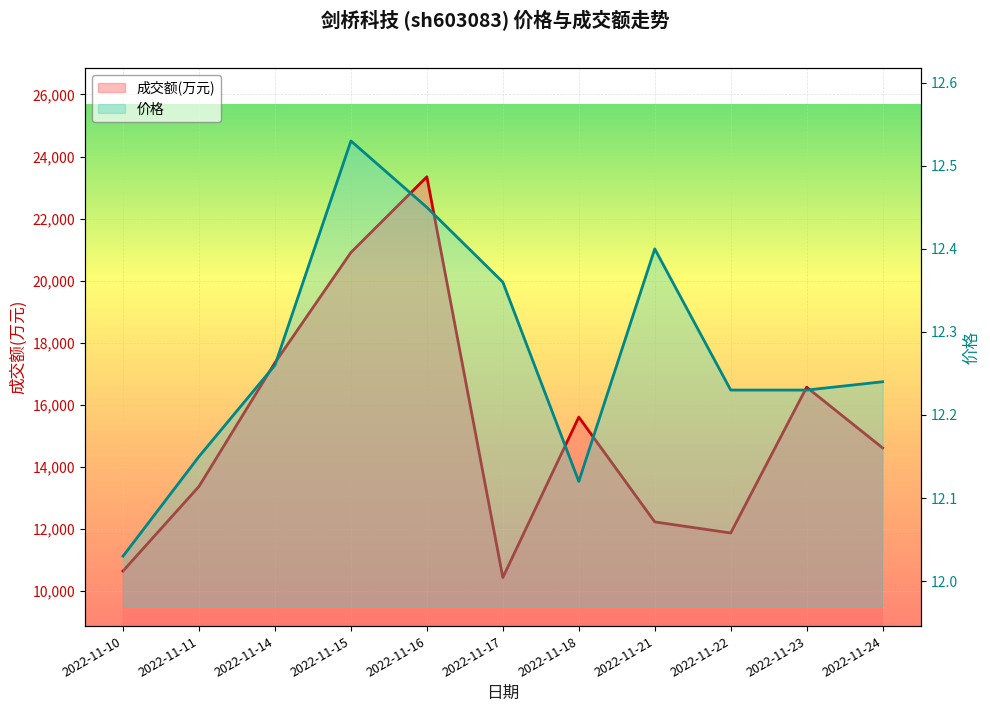

List the labels in order of 成交额(万元) value, smallest first.

2022-11-17, 2022-11-10, 2022-11-22, 2022-11-21, 2022-11-11, 2022-11-24, 2022-11-18, 2022-11-23, 2022-11-14, 2022-11-15, 2022-11-16